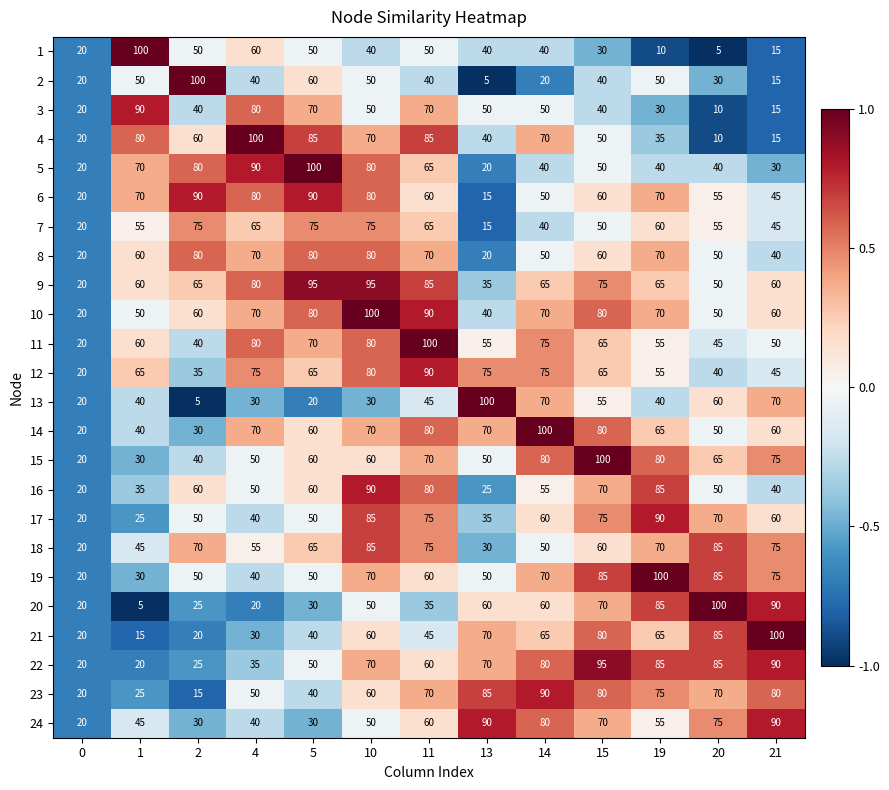

What is the difference between the maximum and minimum values in the 16 series?

70